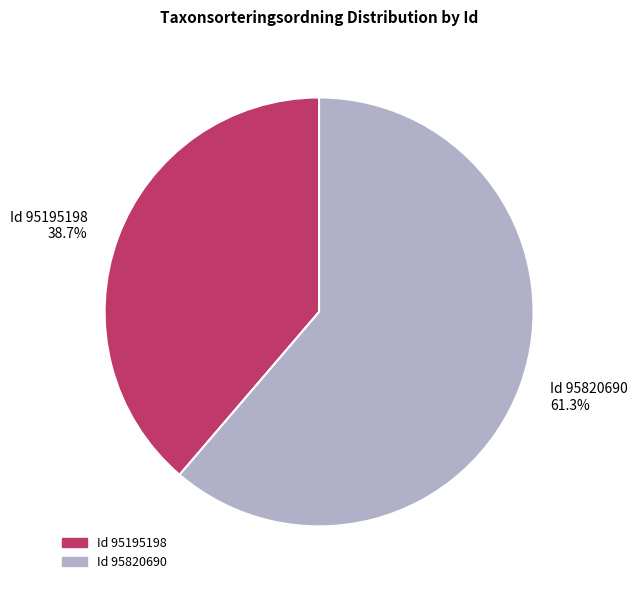

What is the majority slice?

Id 95820690